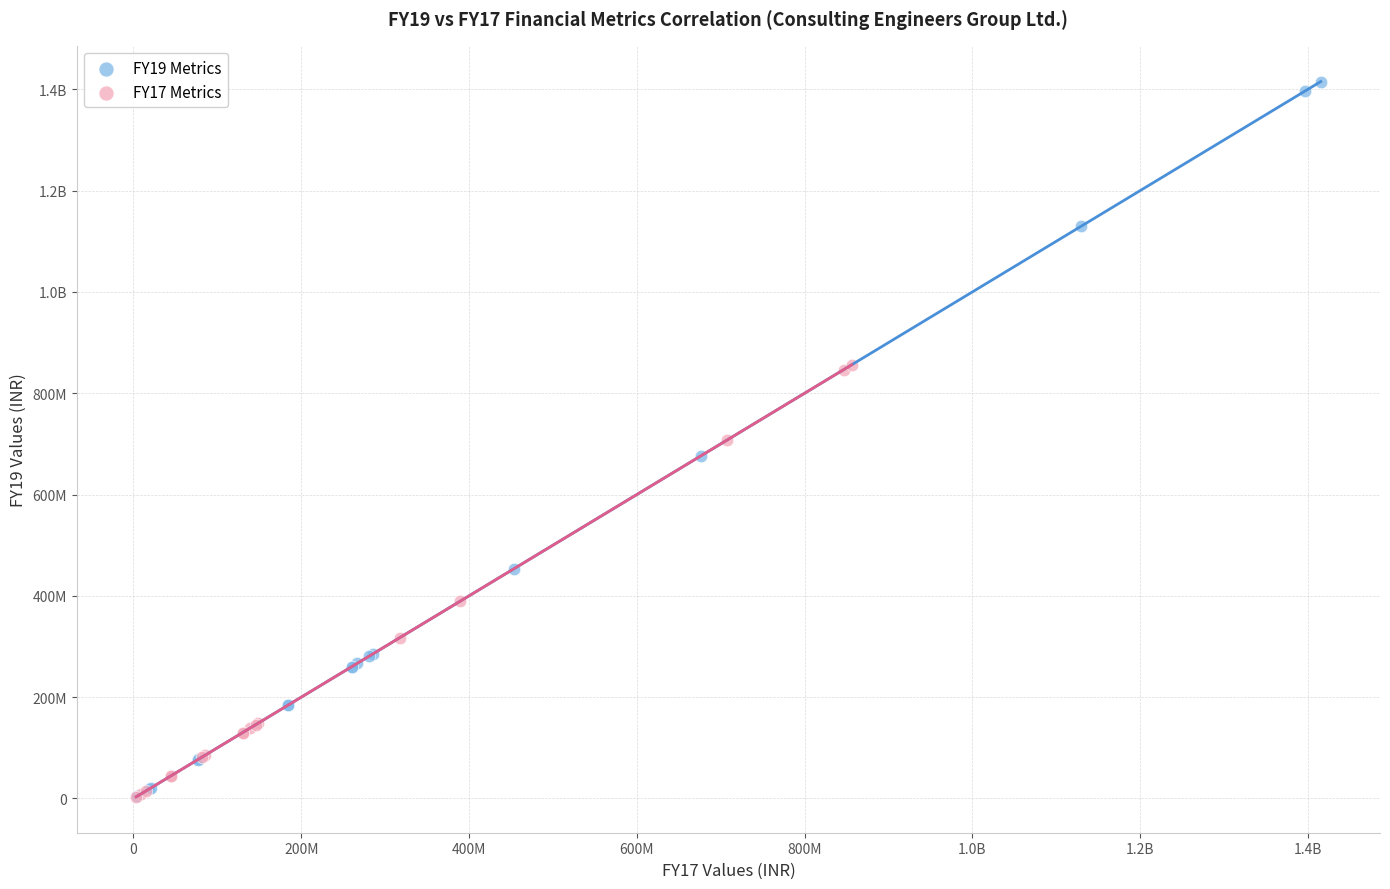

What are all the series names shown in the legend?

FY19 Metrics, FY17 Metrics